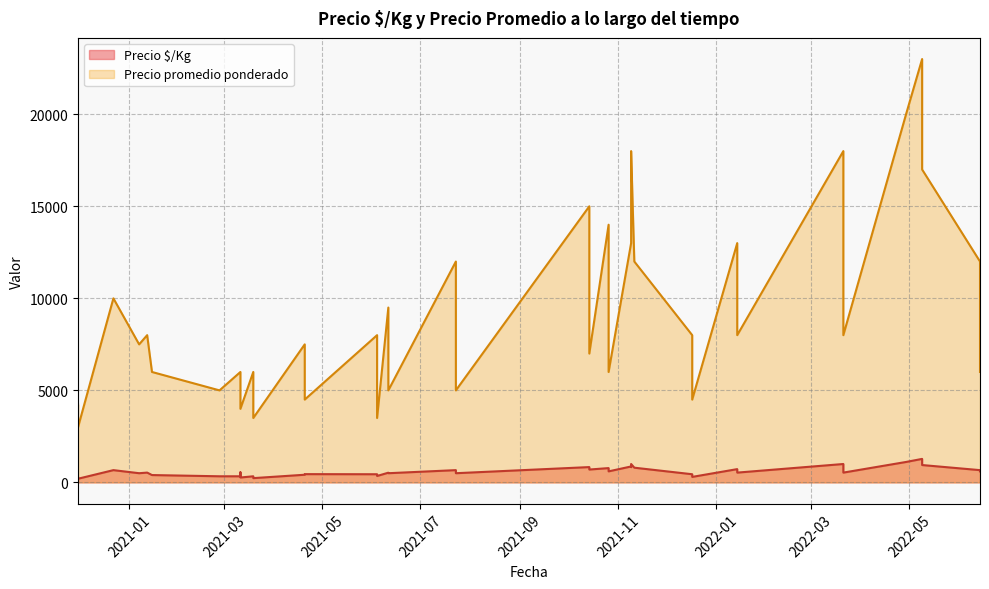

What are all the series names shown in the legend?

Precio $/Kg, Precio promedio ponderado